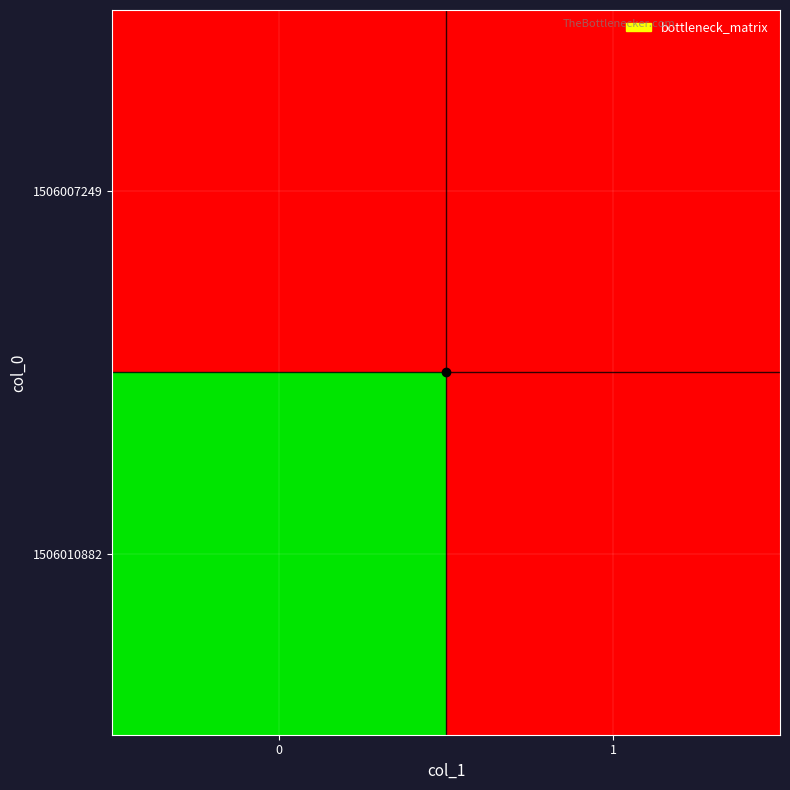

Rank the series by their average value, from highest to lowest.

1506010882, 1506007249